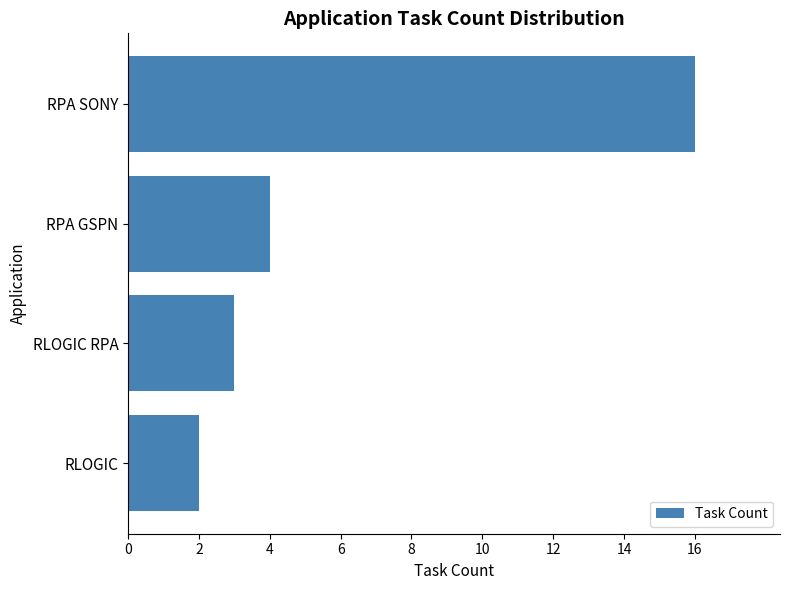

How many distinct data groups are displayed?

1